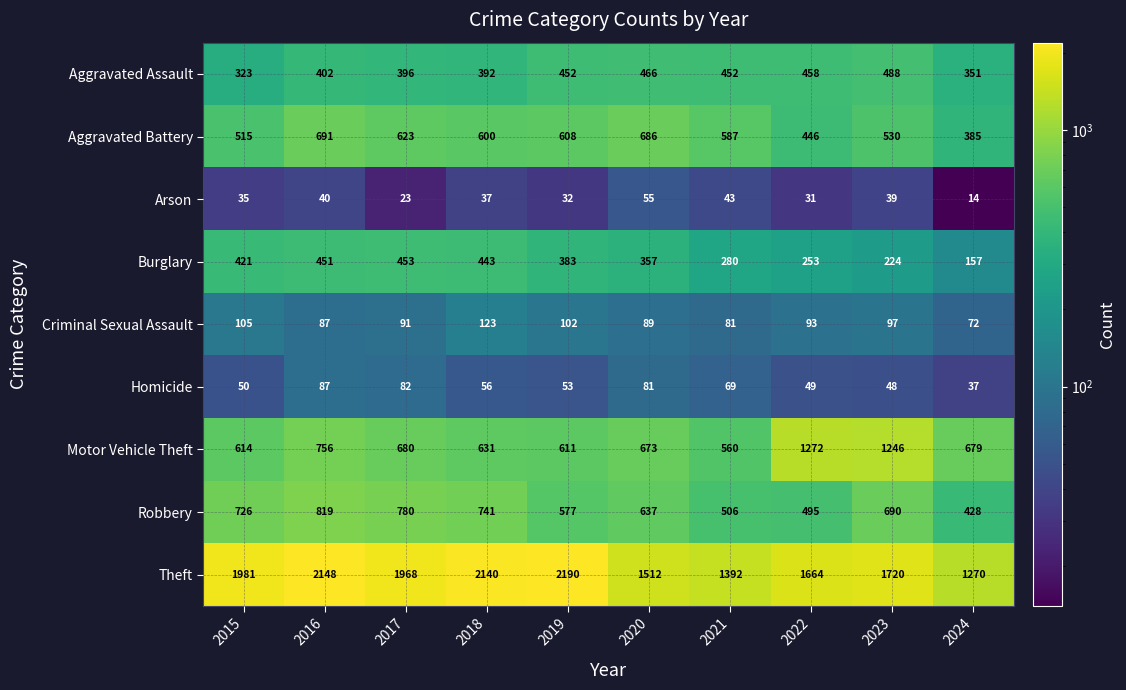

Where does the Arson series first go above 37?

2016